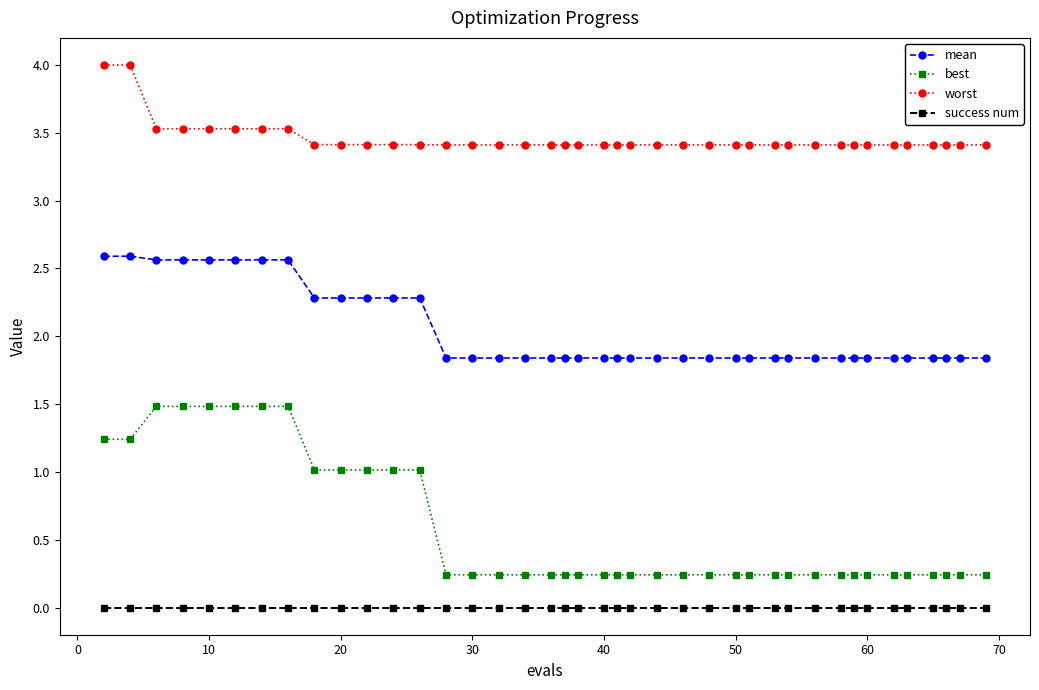

At how many categories does at least one series exceed 0?

40